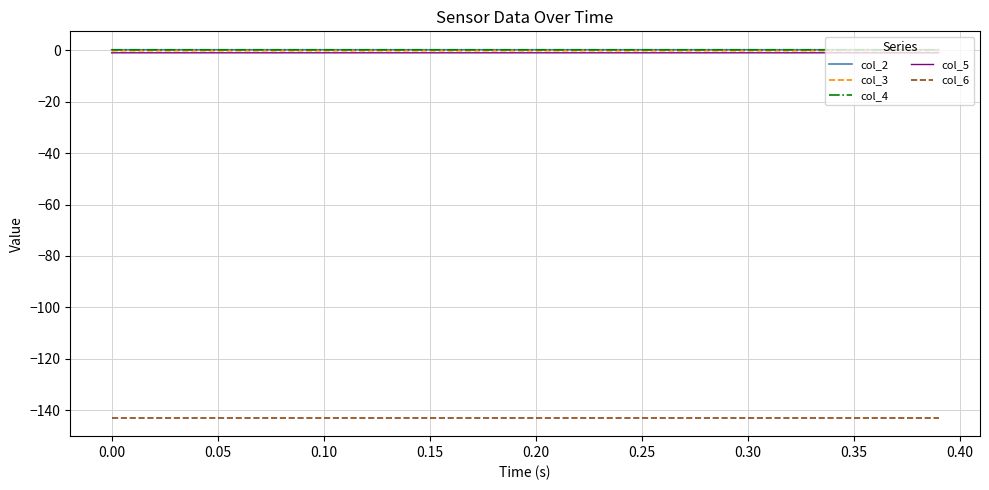

Does the chart display data point markers on the line(s)?

No